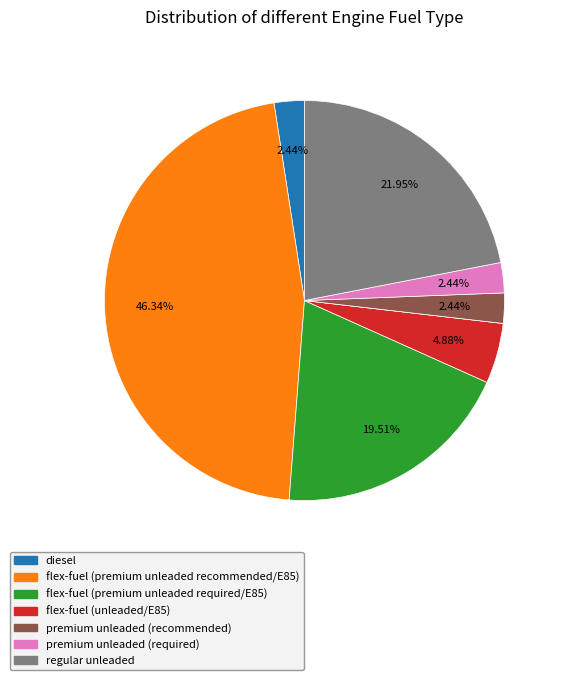

Is there a majority slice in this chart?

No